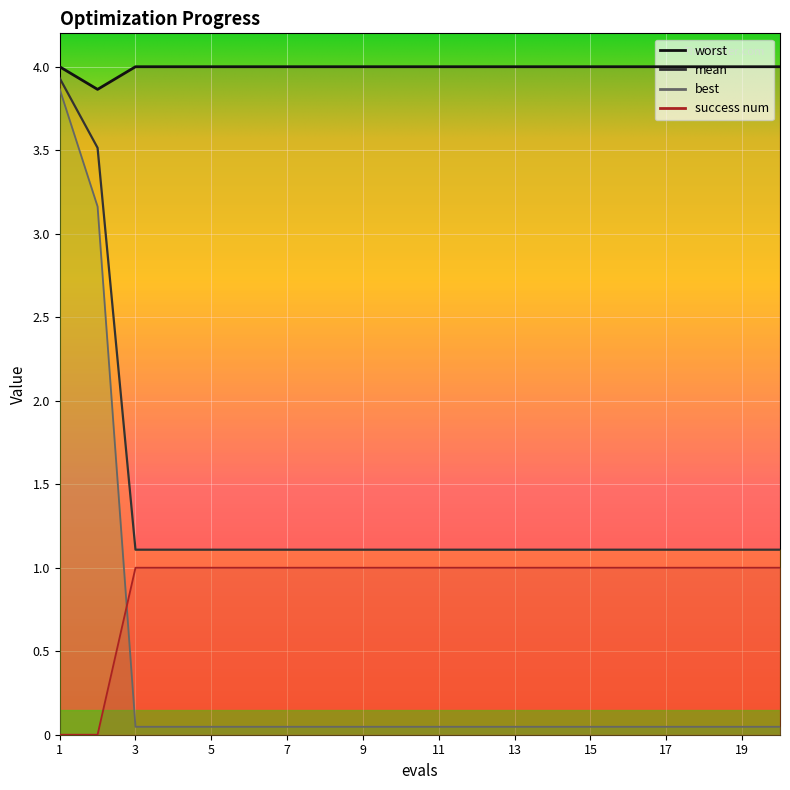

How many lines are shown in the chart?

4